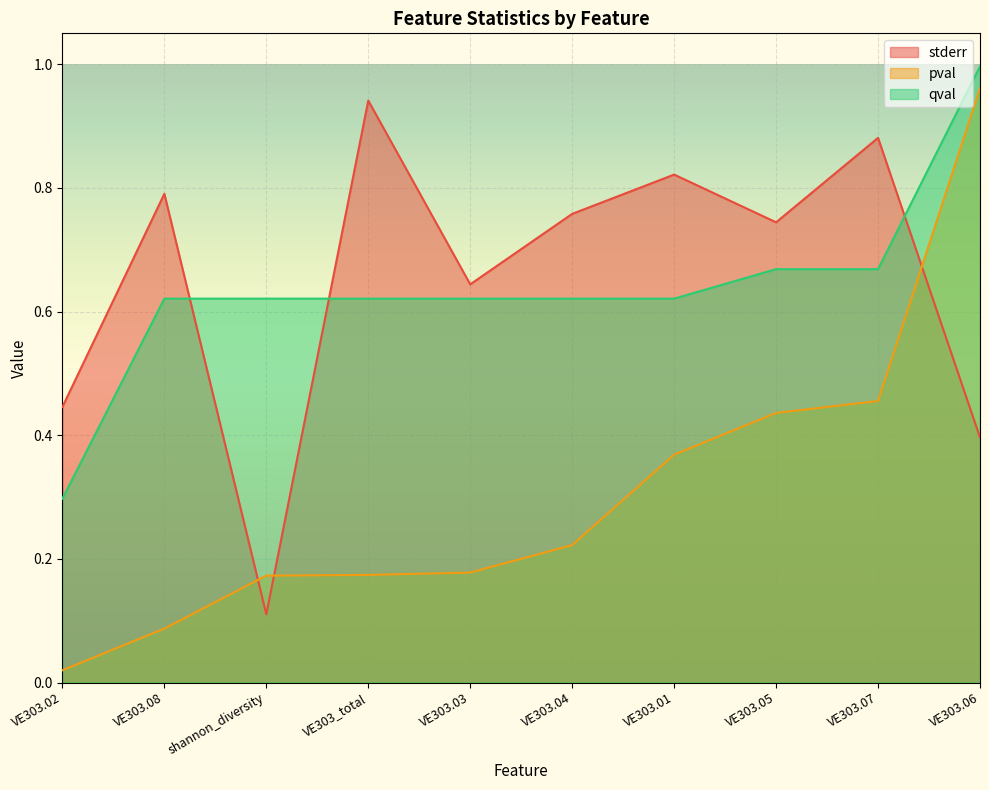

Rank the series at VE303.04 from lowest to highest value.

pval, qval, stderr